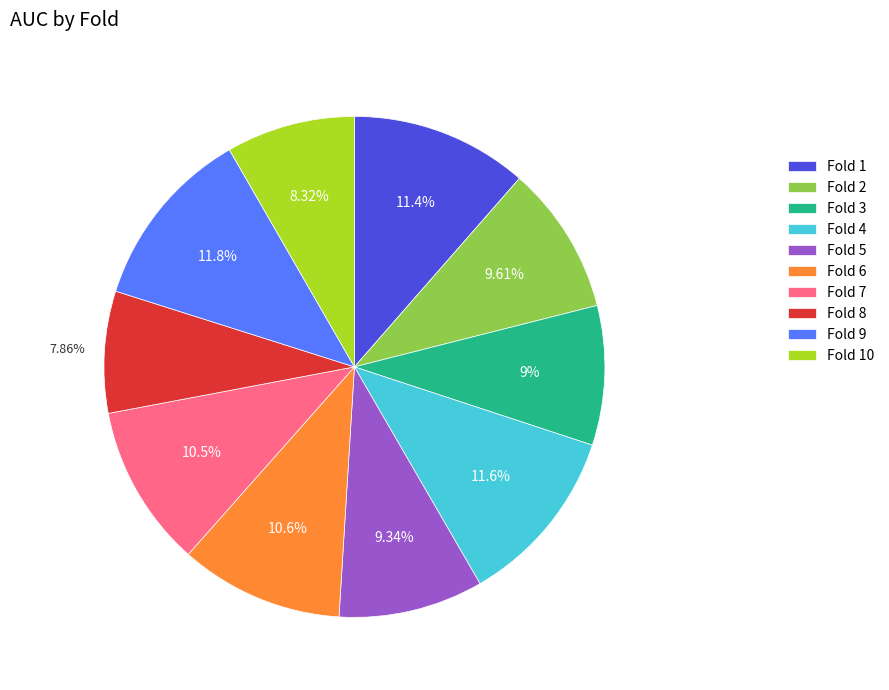

Is there a majority slice in this chart?

No